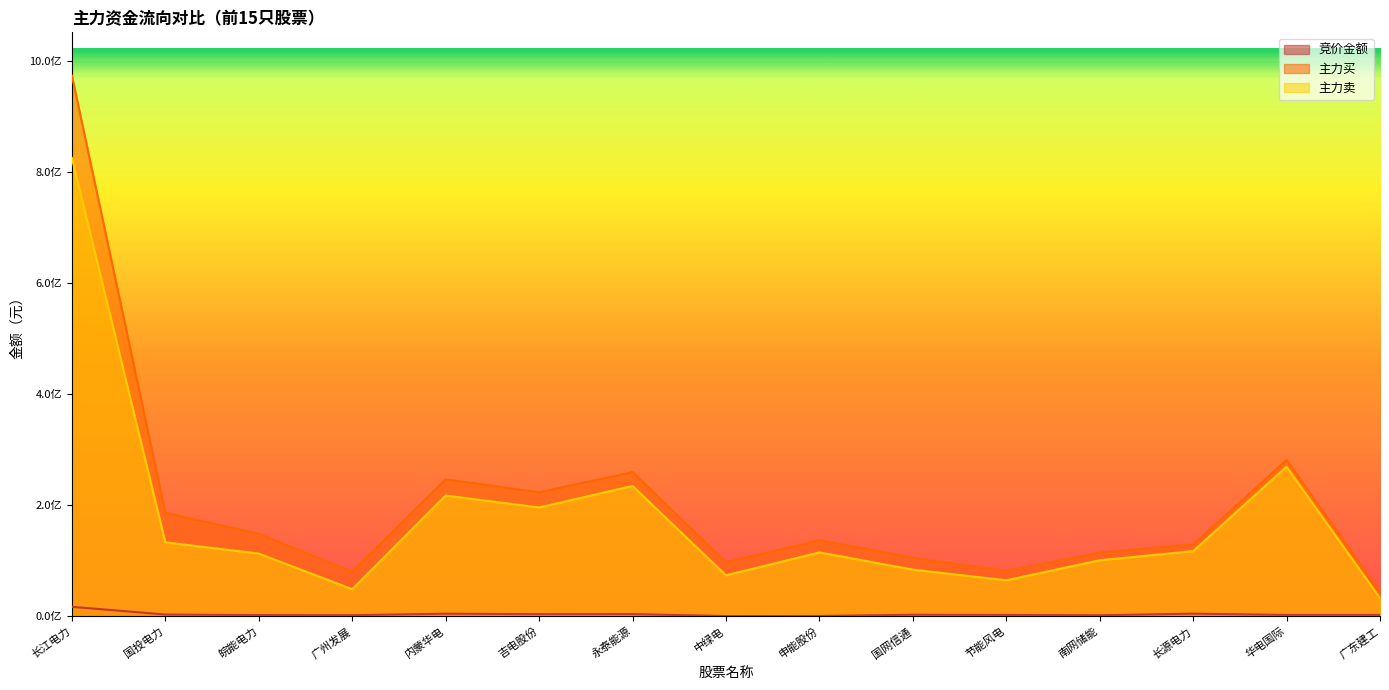

Reading left to right, what are all the values shown in this chart?

竞价金额: 长江电力=17329800	国投电力=3396288	皖能电力=2455092	广州发展=2251200	内蒙华电=4907364	吉电股份=4078200	永泰能源=4199580	中绿电=632745	申能股份=795500	国网信通=3063046	节能风电=2714075	南网储能=2115444	长源电力=4976070	华电国际=2700660	广东建工=2707528
主力买: 长江电力=974222900	国投电力=186719454	皖能电力=148683596	广州发展=80802412	内蒙华电=246859168	吉电股份=223609698	永泰能源=259971002	中绿电=97730695	申能股份=137154657	国网信通=105893874	节能风电=82329188	南网储能=115050117	长源电力=129647015	华电国际=281852462	广东建工=44741053
主力卖: 长江电力=825841108	国投电力=133504220	皖能电力=113202253	广州发展=49047925	内蒙华电=217780990	吉电股份=196291276	永泰能源=235013579	中绿电=74025199	申能股份=115332575	国网信通=84294537	节能风电=65126586	南网储能=101198353	长源电力=117574487	华电国际=269597793	广东建工=32903308